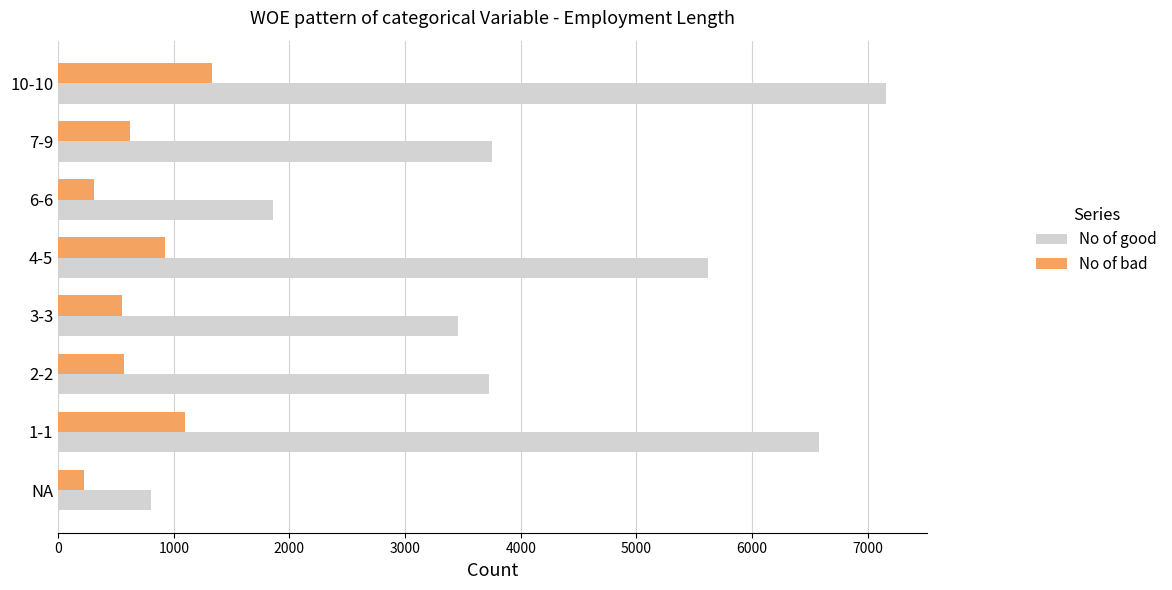

What are all the series names shown in the legend?

No of good, No of bad